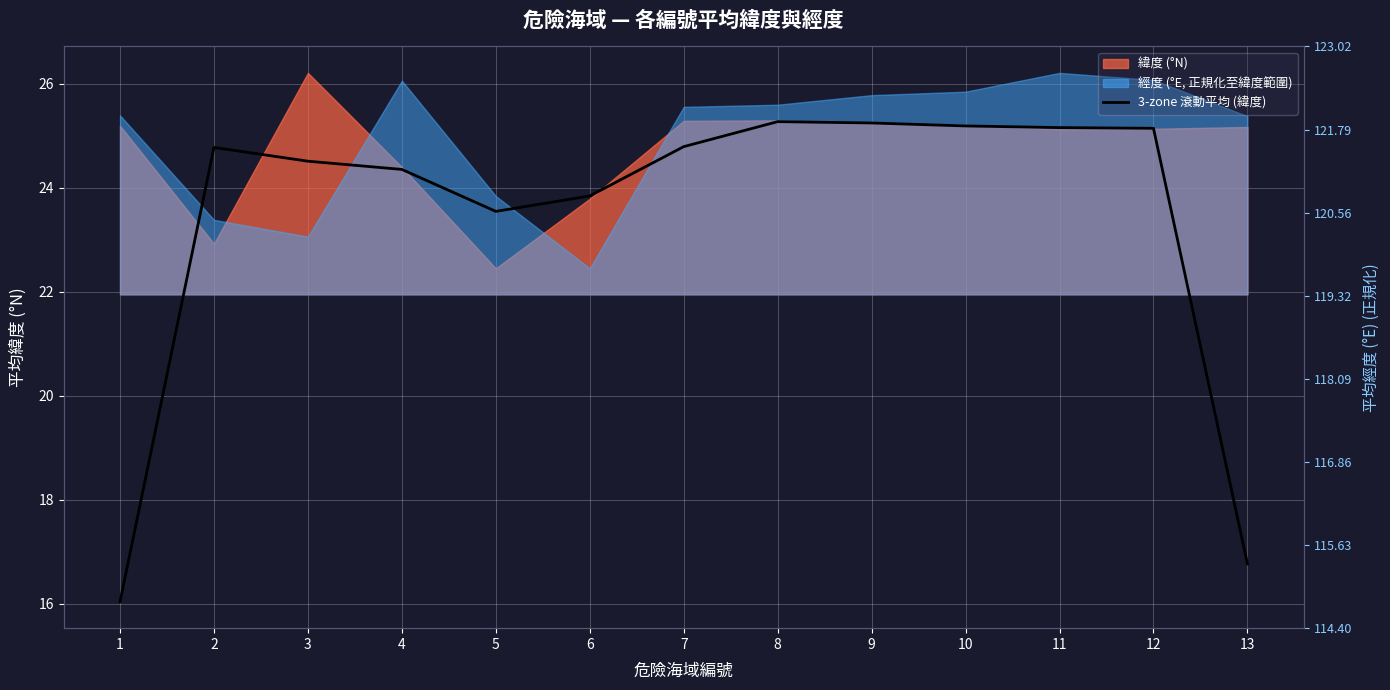

At which category does the data reach its first local valley?

5